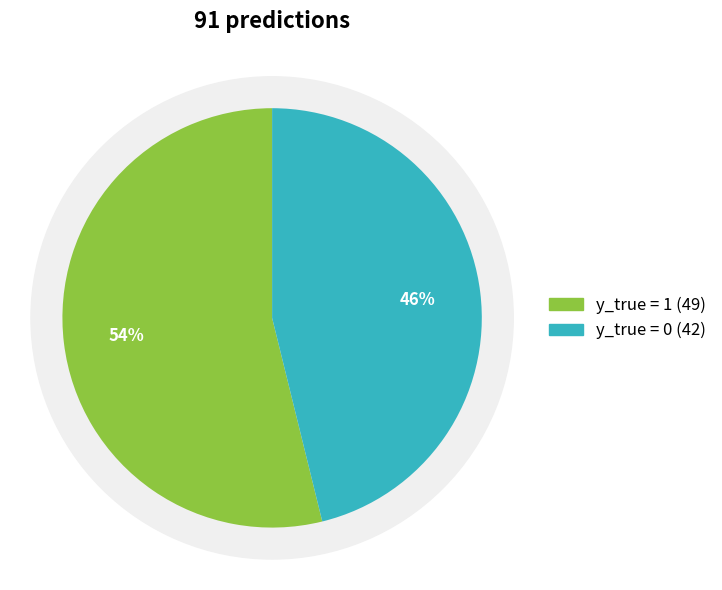

Between y_true = 1 and y_true = 0, which is larger?

y_true = 1